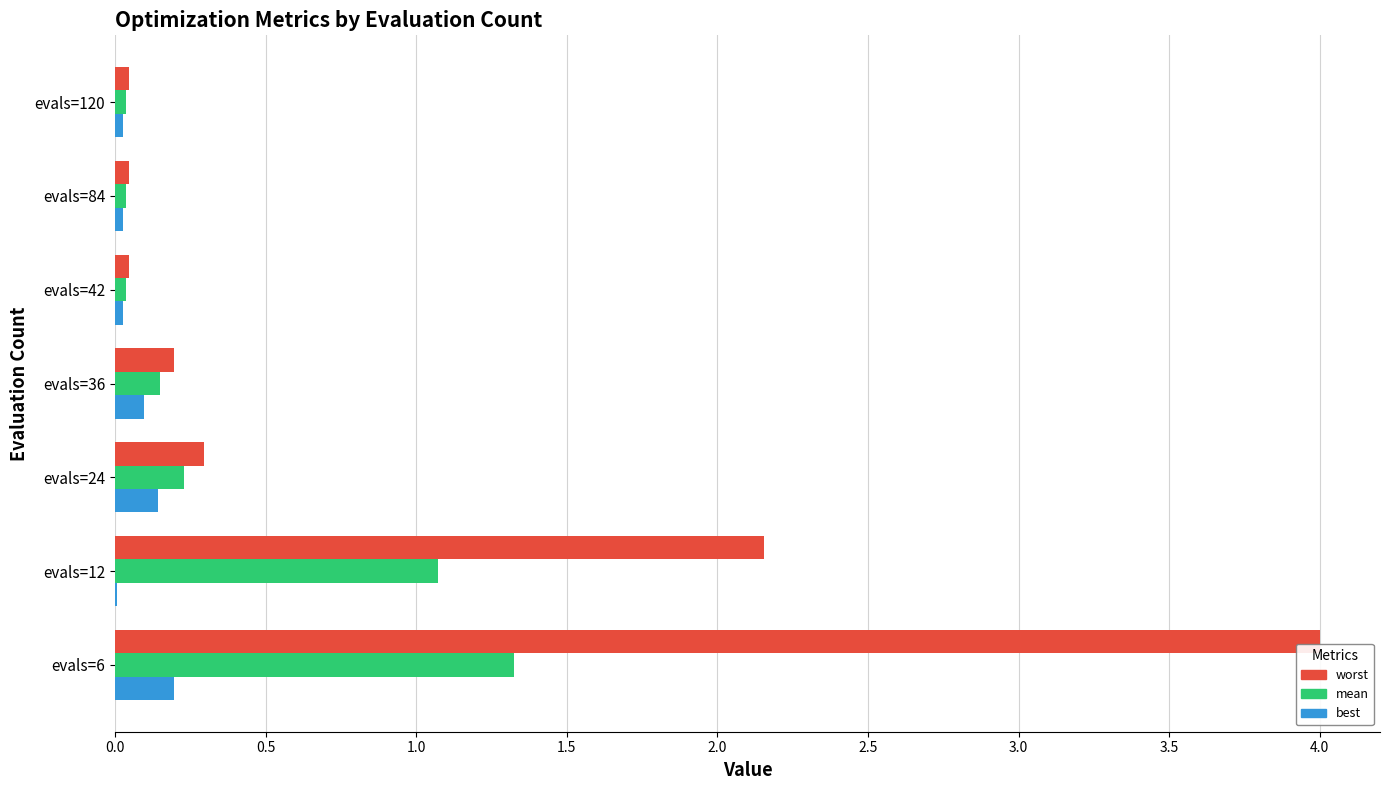

Which series changed the most between evals=12 and evals=120?

worst